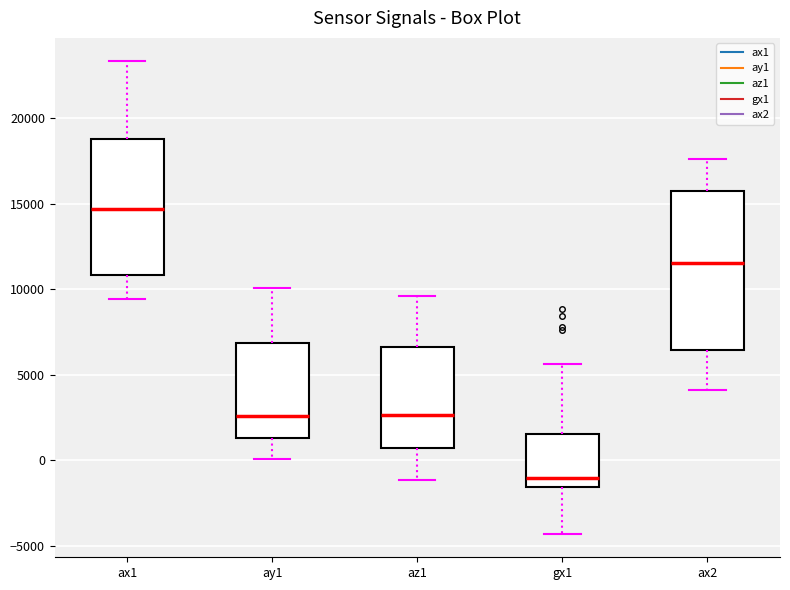

Reading left to right, transcribe this box plot: for each box, give where its median line is, the range the box spans, and where its two whiskers end, as read against the y-axis. The values are not printed on the chart, so give them approximately, as read against the axis.

ax1: median 14500, box 11000 to 19000, whiskers 9500 to 23500
ay1: median 2500, box 1500 to 7000, whiskers 0 to 10000
az1: median 2500, box 500 to 6500, whiskers -1000 to 9500
gx1: median -1000, box -1500 to 1500, whiskers -4500 to 5500
ax2: median 11500, box 6500 to 15500, whiskers 4000 to 17500